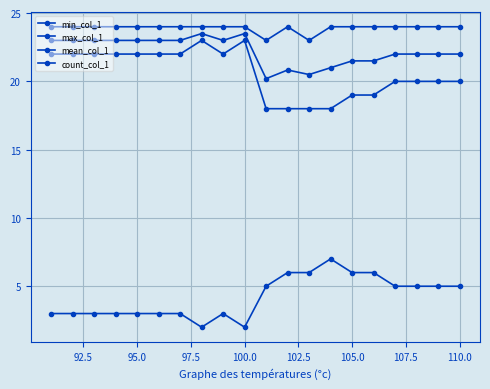

What is the difference between the maximum and second lowest values in the max_col_1 series?

1.0